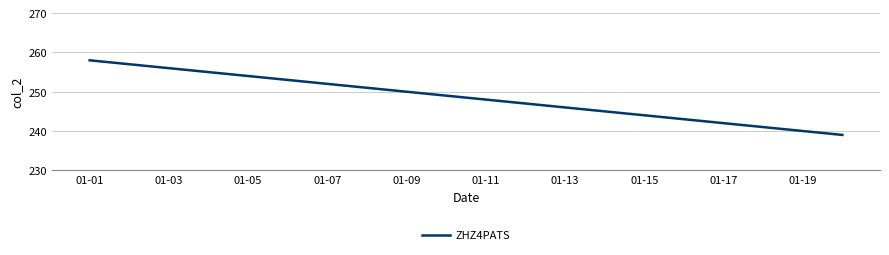

What is the difference between the maximum and minimum values?

19